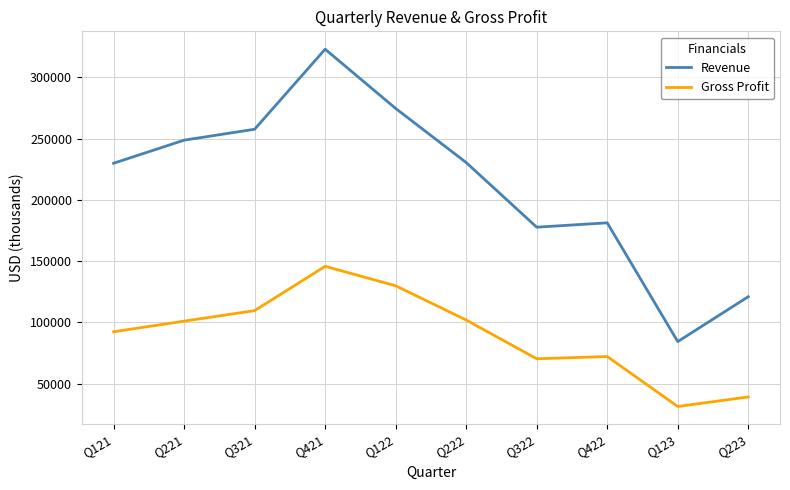

How many interior local peaks does the Revenue series have?

2